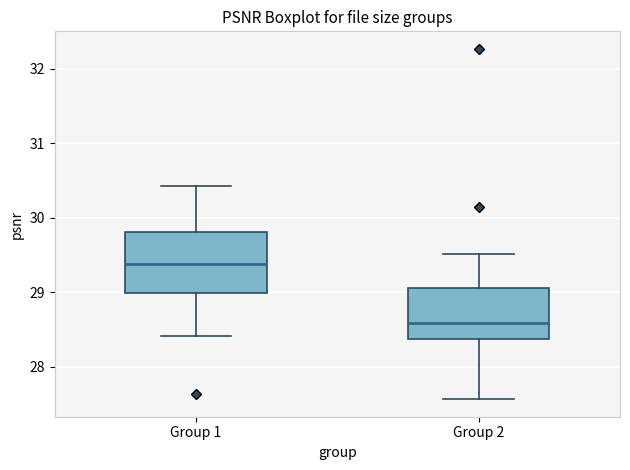

Reading left to right, transcribe this box plot: for each box, give where its median line is, the range the box spans, and where its two whiskers end, as read against the y-axis. The values are not printed on the chart, so give them approximately, as read against the axis.

Group 1: median 29.4, box 29.0 to 29.8, whiskers 28.4 to 30.4
Group 2: median 28.6, box 28.4 to 29.1, whiskers 27.6 to 29.5